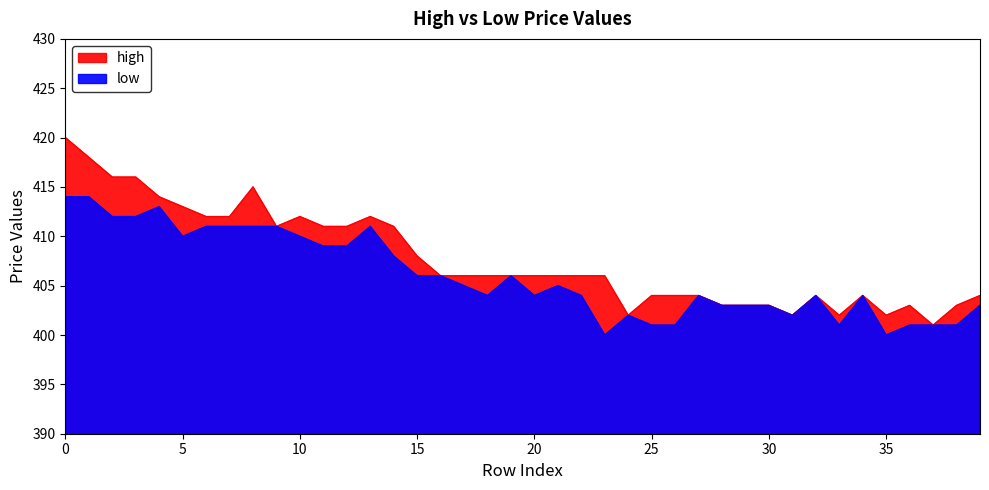

List the labels in order of low value, largest first.

0, 1, 4, 2, 3, 6, 7, 8, 9, 13, 5, 10, 11, 12, 14, 15, 16, 19, 17, 21, 18, 20, 22, 27, 32, 34, 28, 29, 30, 39, 24, 31, 25, 26, 33, 36, 37, 38, 23, 35